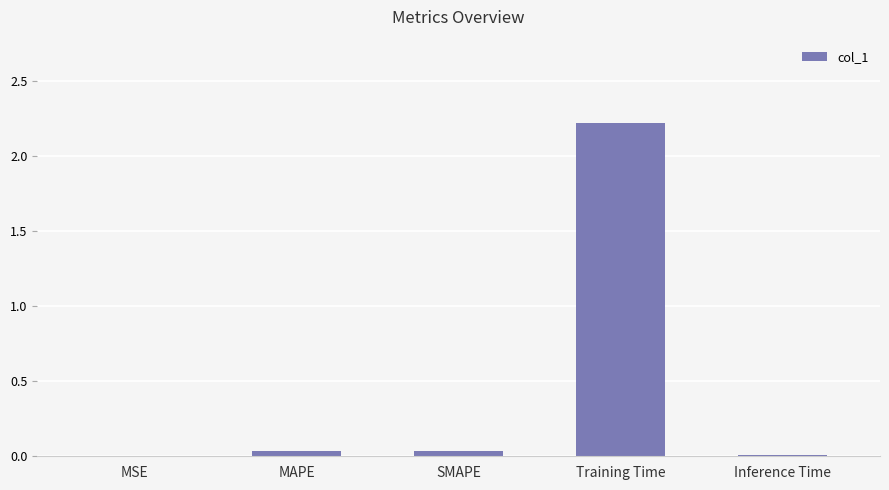

What is the sum of all values?

2.3